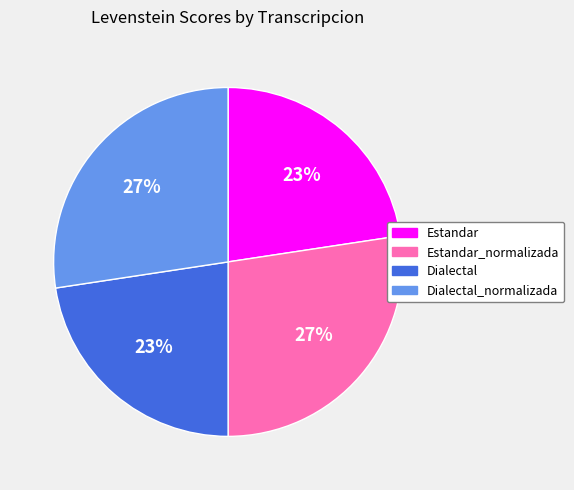

Do Estandar_normalizada and Dialectal_normalizada together represent more than half of the pie?

Yes